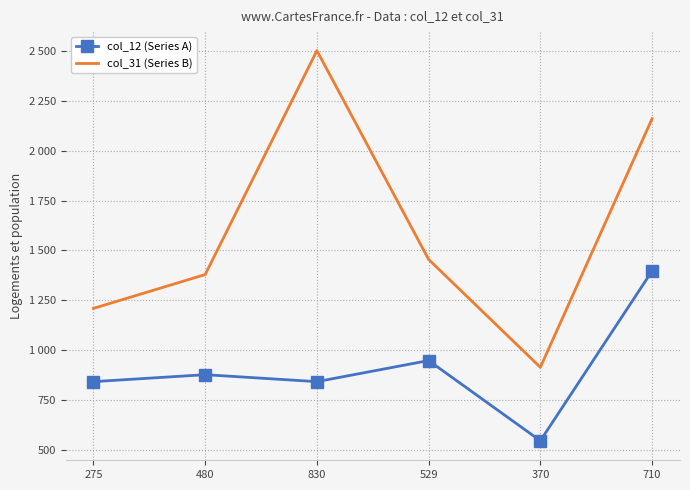

The col_12 (Series A) series shows 544 at 370. True or false?

True